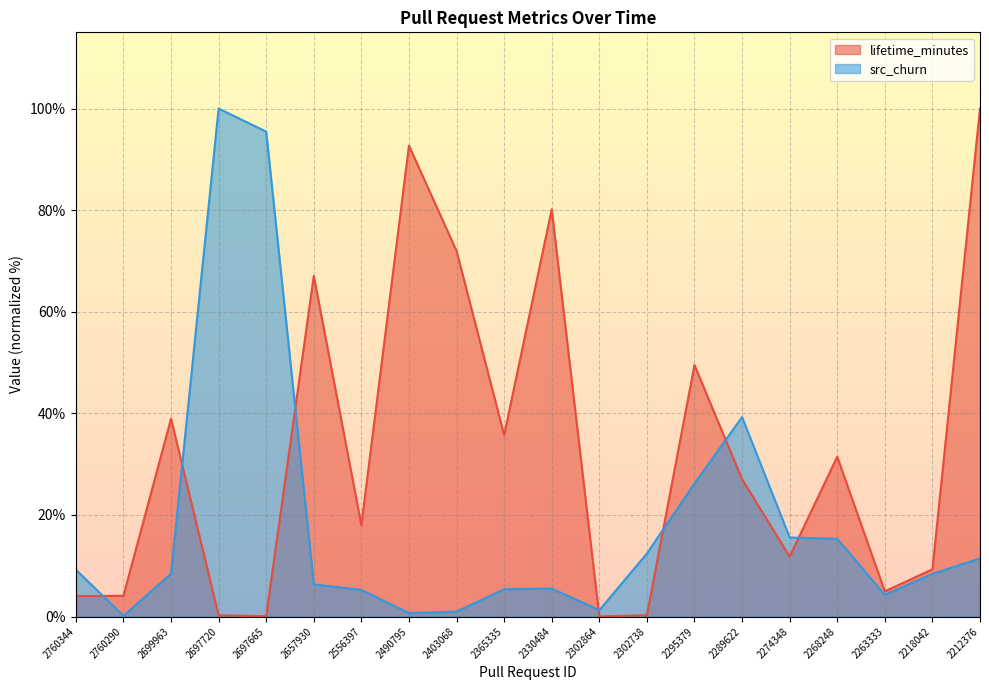

What are all the series names shown in the legend?

lifetime_minutes, src_churn